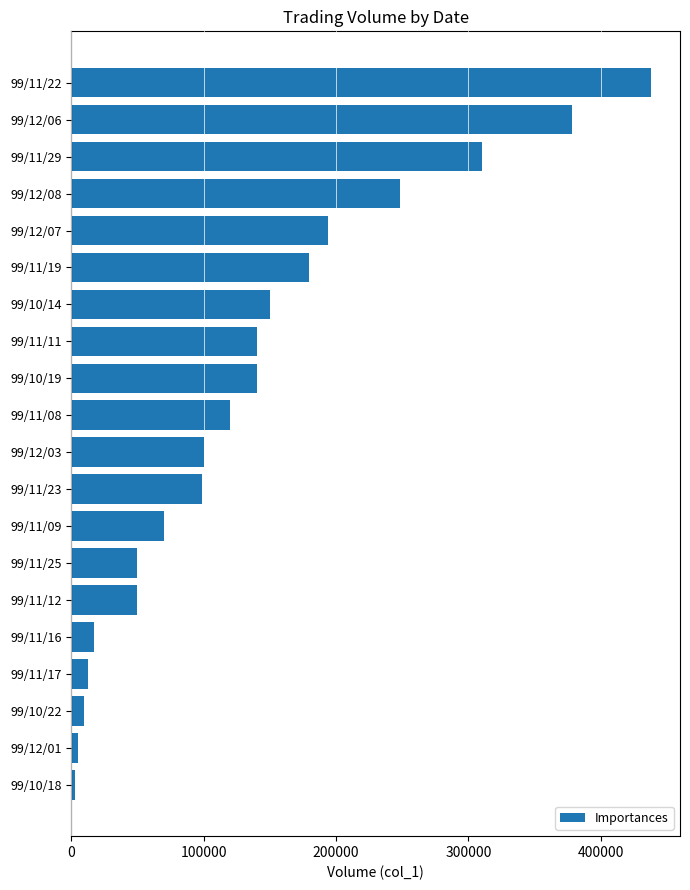

What is the difference between the maximum and second lowest values?

433000